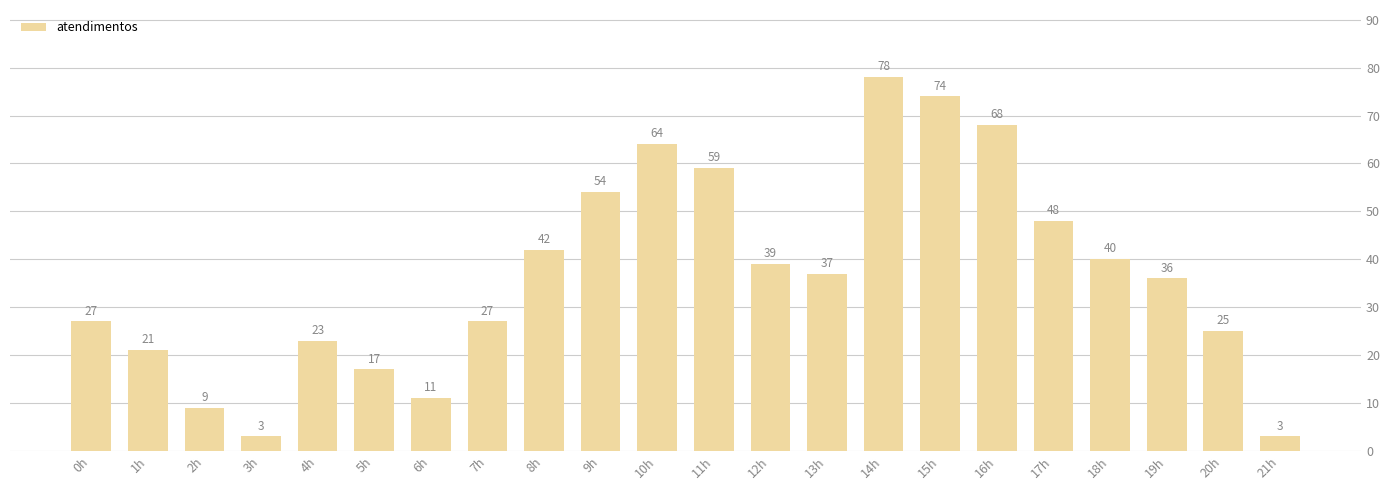

What is the label of the 11th bar from the left?

10h